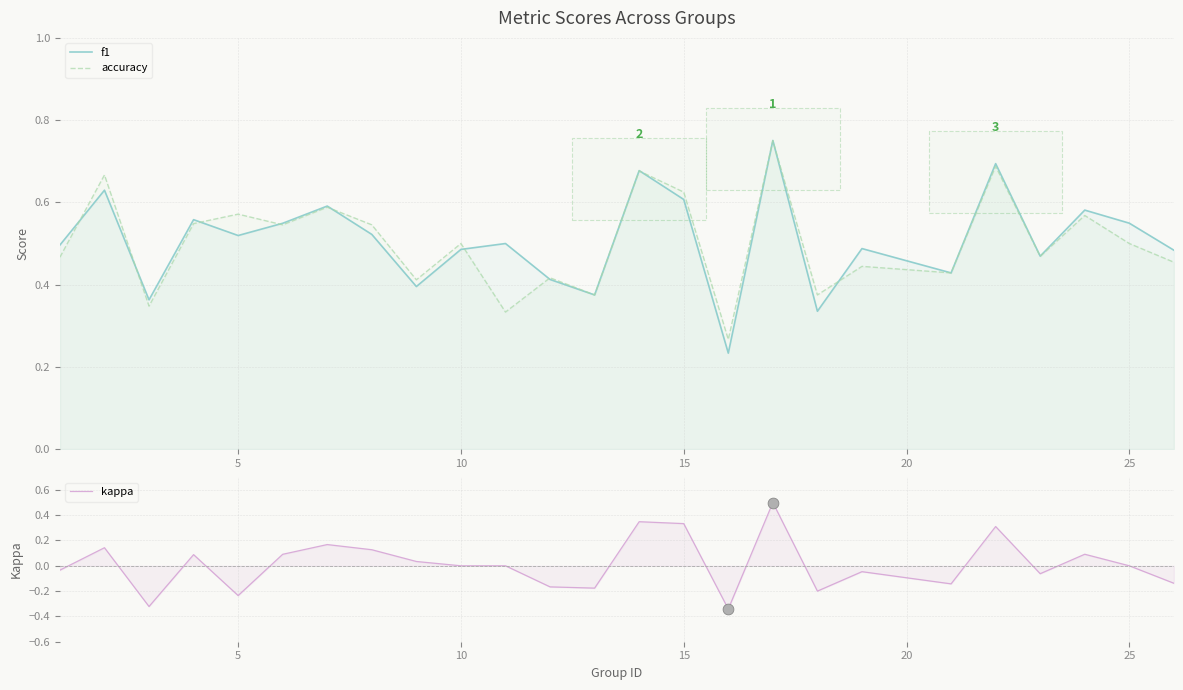

Is the value of kappa at 25 greater than the value of f1 at 9?

No